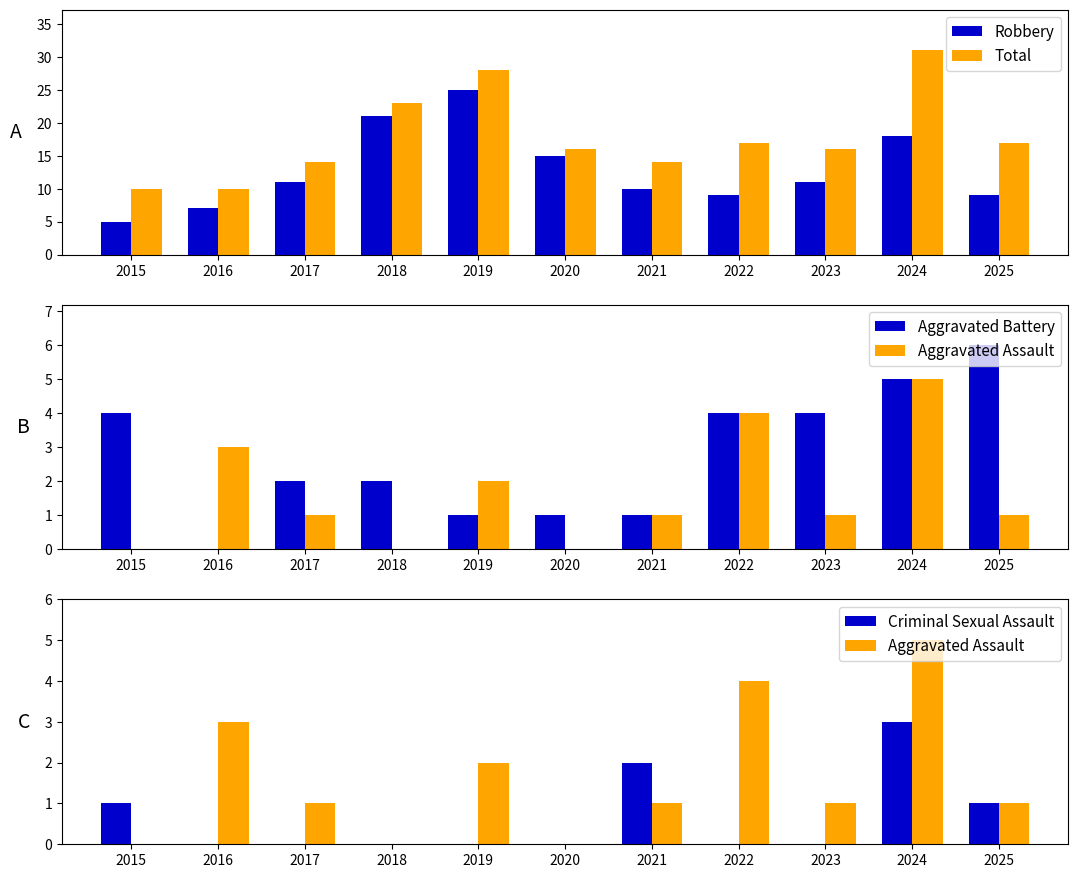

Rank the series by their maximum value, from highest to lowest.

Total, Robbery, Aggravated Battery, Aggravated Assault, Criminal Sexual Assault